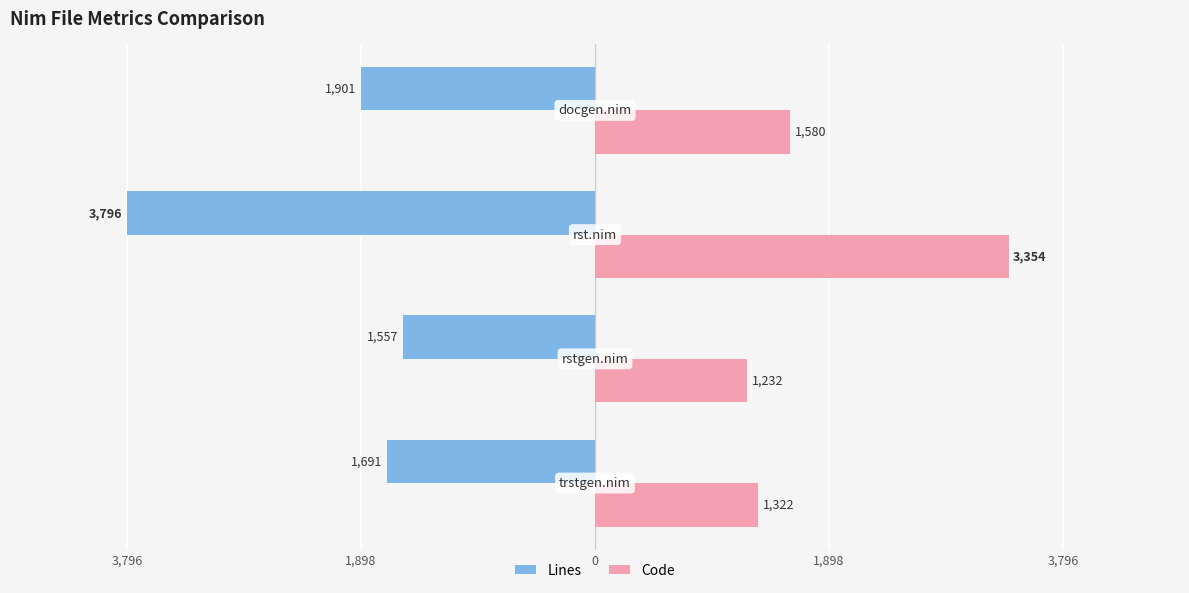

What are all the series names shown in the legend?

Lines, Code